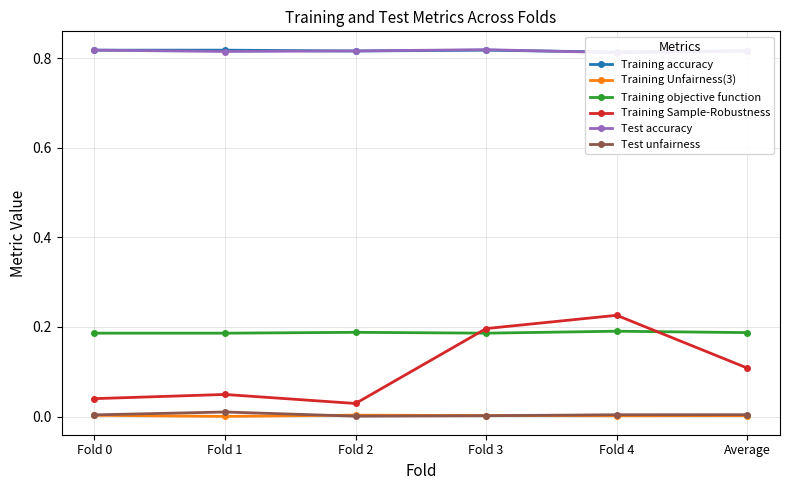

Between Fold 4 and Average, which is larger?

Average